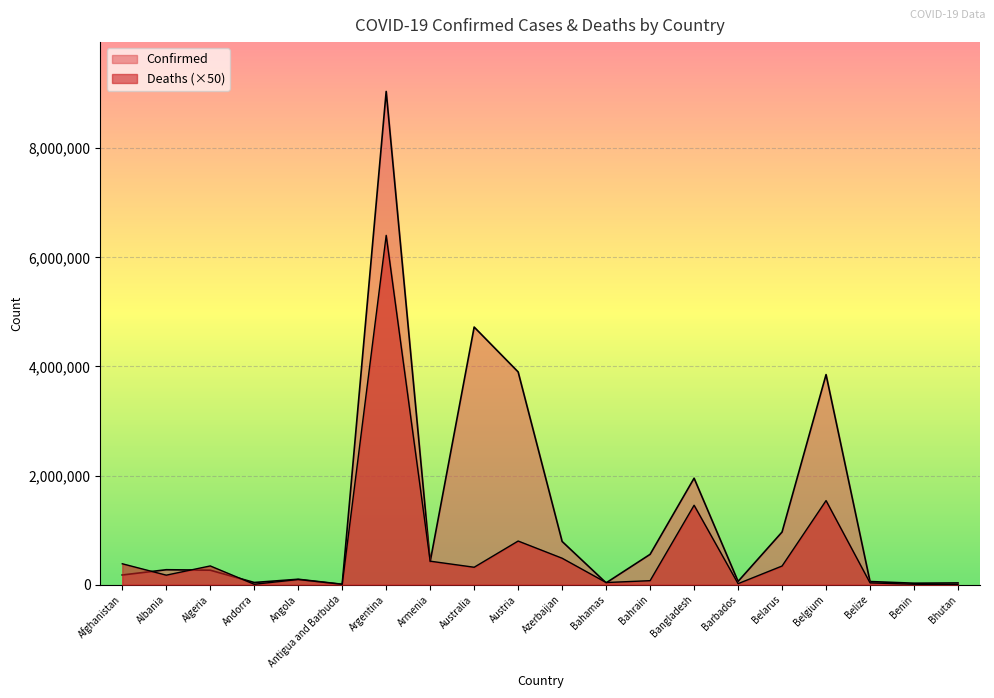

At how many categories does at least one series exceed 1206012?

5